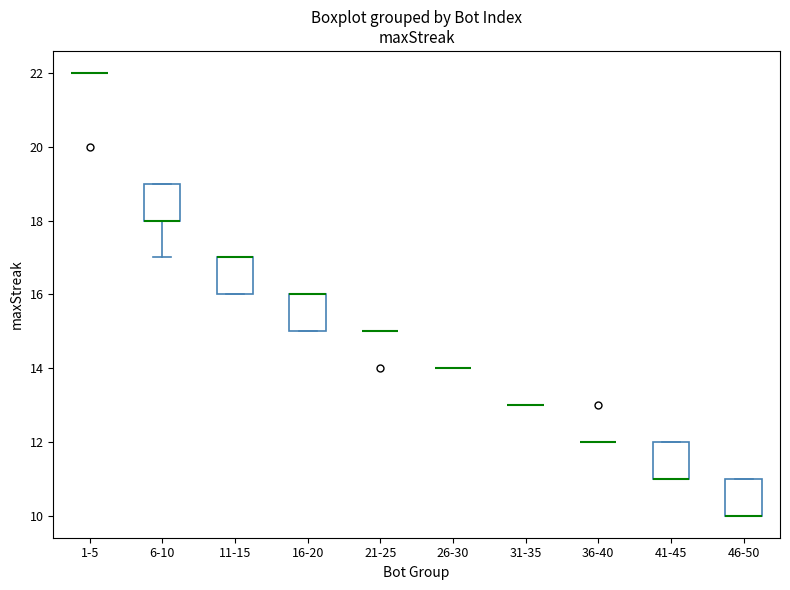

Reading left to right, read every box against the y-axis: the position of its median line, the range the box covers, and the ends of its whiskers. The values are not printed on the chart, so give them approximately, as read against the axis.

1-5: box collapsed to a line at 22, whiskers 22 to 22
6-10: median 18 (drawn on the box's lower edge), box 18 to 19, whiskers 17 to 19
11-15: median 17 (drawn on the box's upper edge), box 16 to 17, whiskers 16 to 17
16-20: median 16 (drawn on the box's upper edge), box 15 to 16, whiskers 15 to 16
21-25: box collapsed to a line at 15, whiskers 15 to 15
26-30: box collapsed to a line at 14, whiskers 14 to 14
31-35: box collapsed to a line at 13, whiskers 13 to 13
36-40: box collapsed to a line at 12, whiskers 12 to 12
41-45: median 11 (drawn on the box's lower edge), box 11 to 12, whiskers 11 to 12
46-50: median 10 (drawn on the box's lower edge), box 10 to 11, whiskers 10 to 11